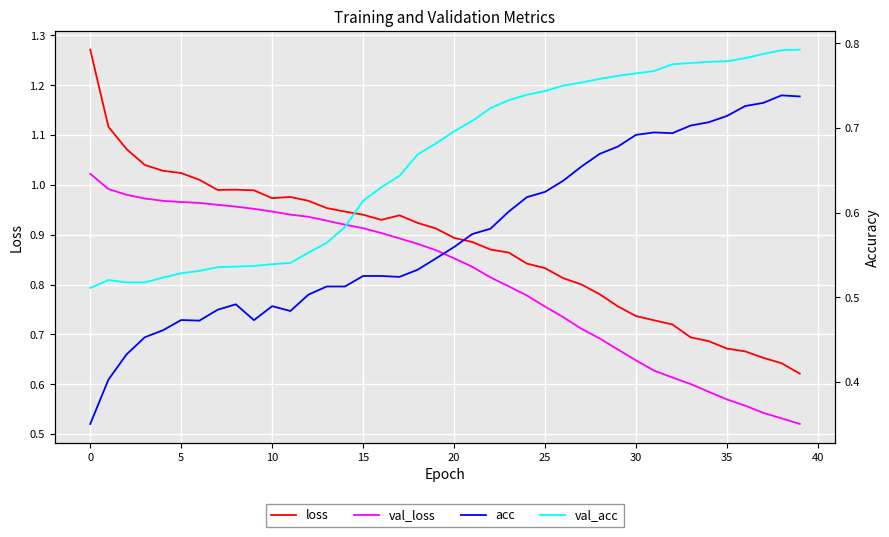

What is the average value of the val_acc series?

0.7